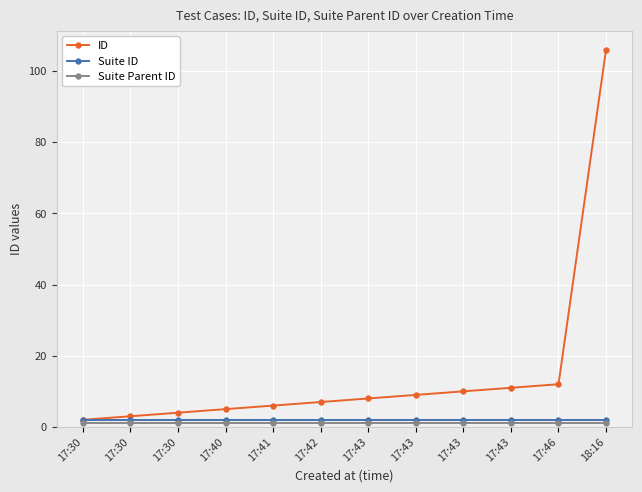

Which has a higher value, 17:30 or 17:43?

17:43